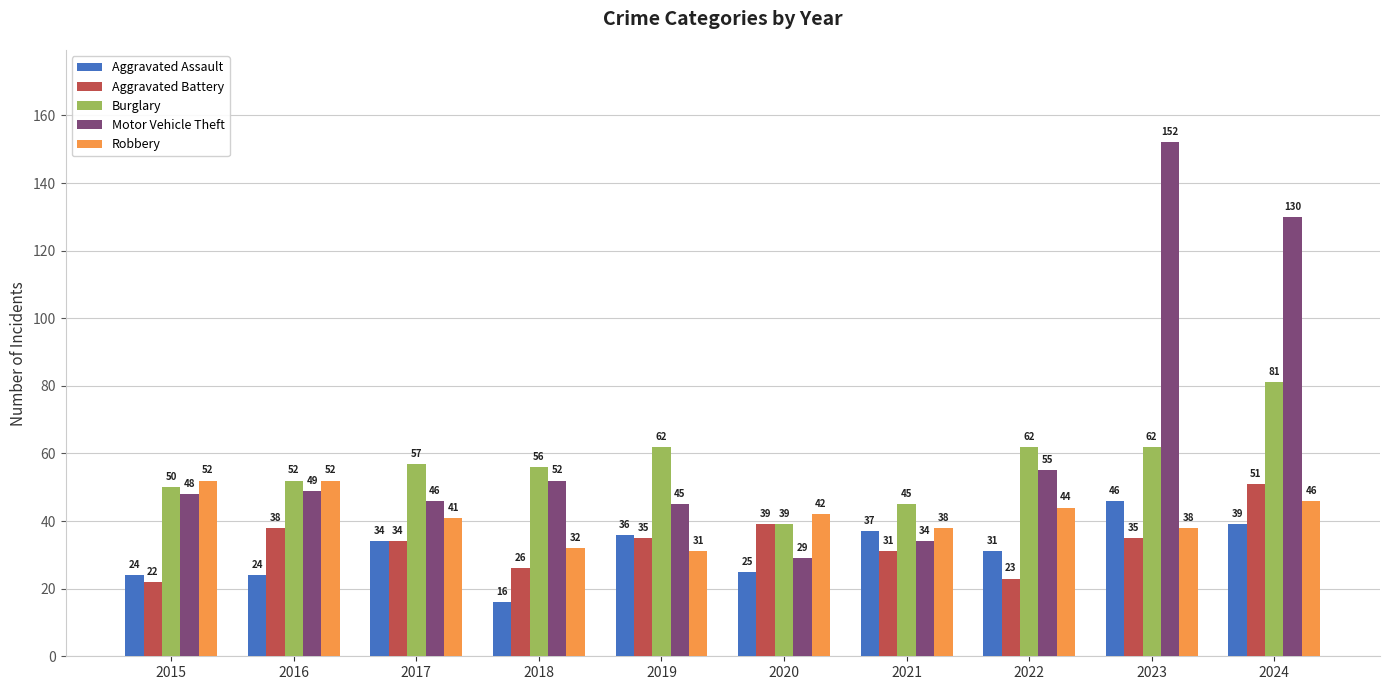

Which series has the largest total across all categories?

Motor Vehicle Theft